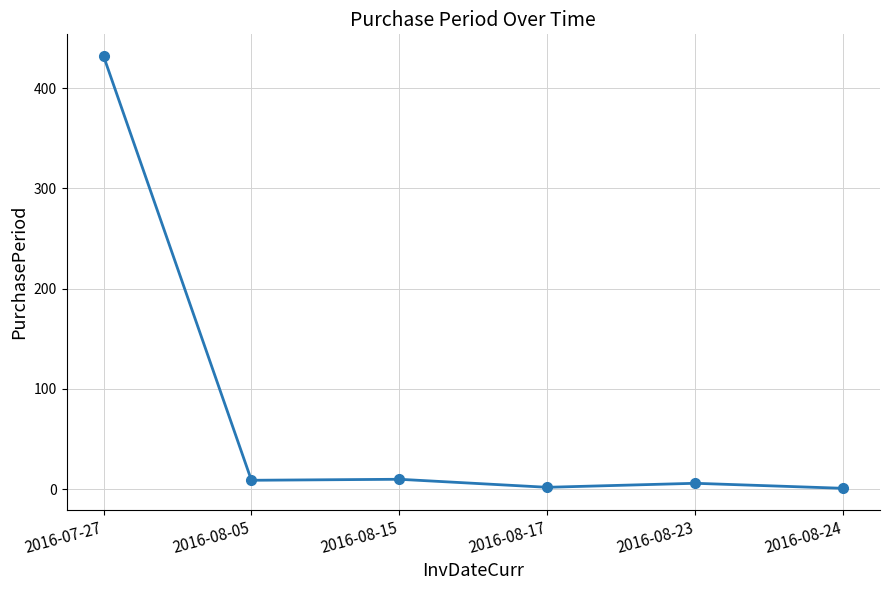

Which category has the highest value across all series?

2016-07-27